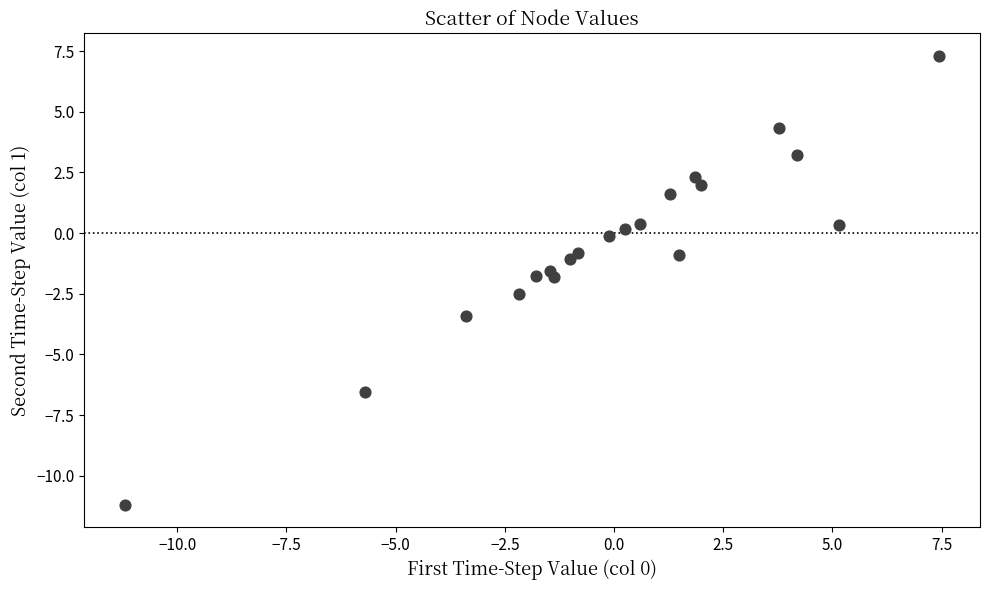

What is the range of X values (max minus min)?

18.6